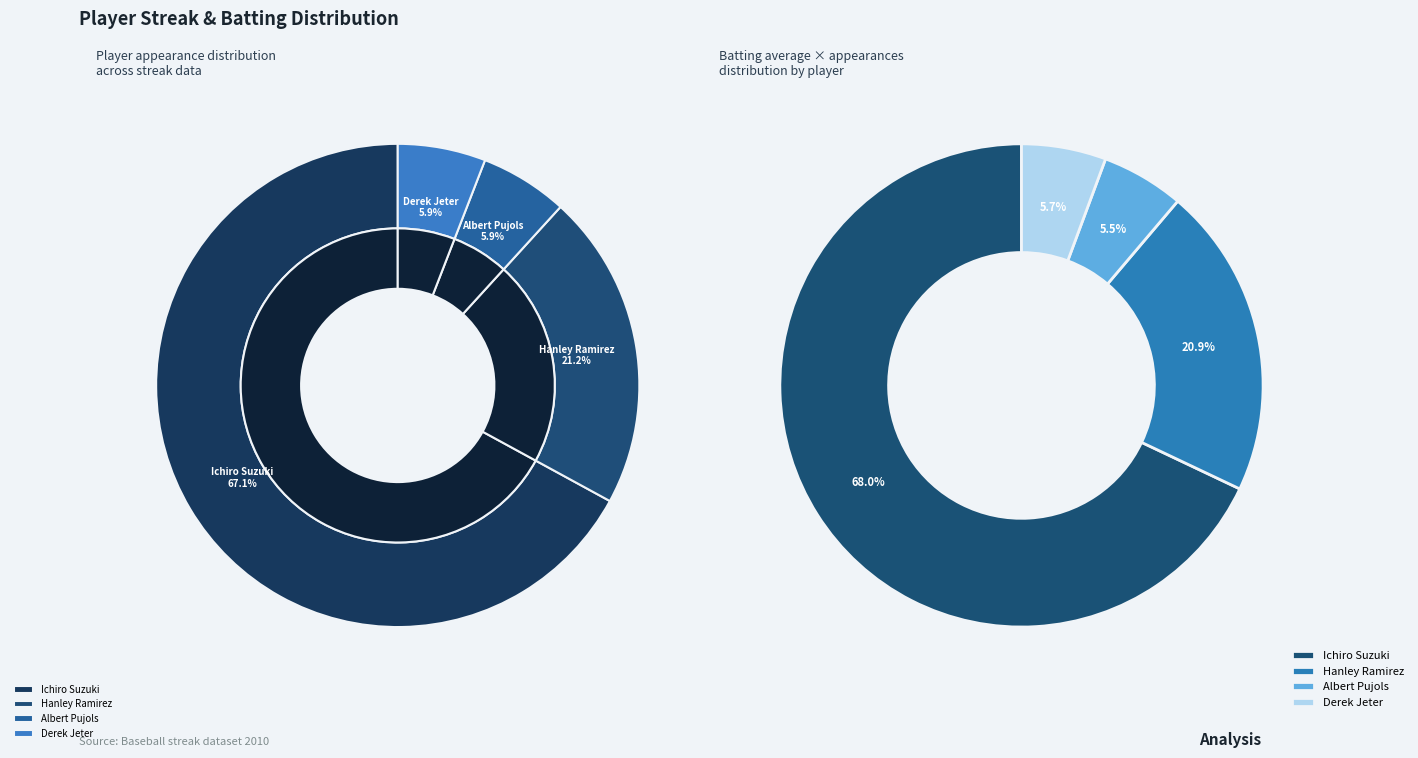

To the nearest percent, what percentage of the pie is Hanley Ramirez?

21%